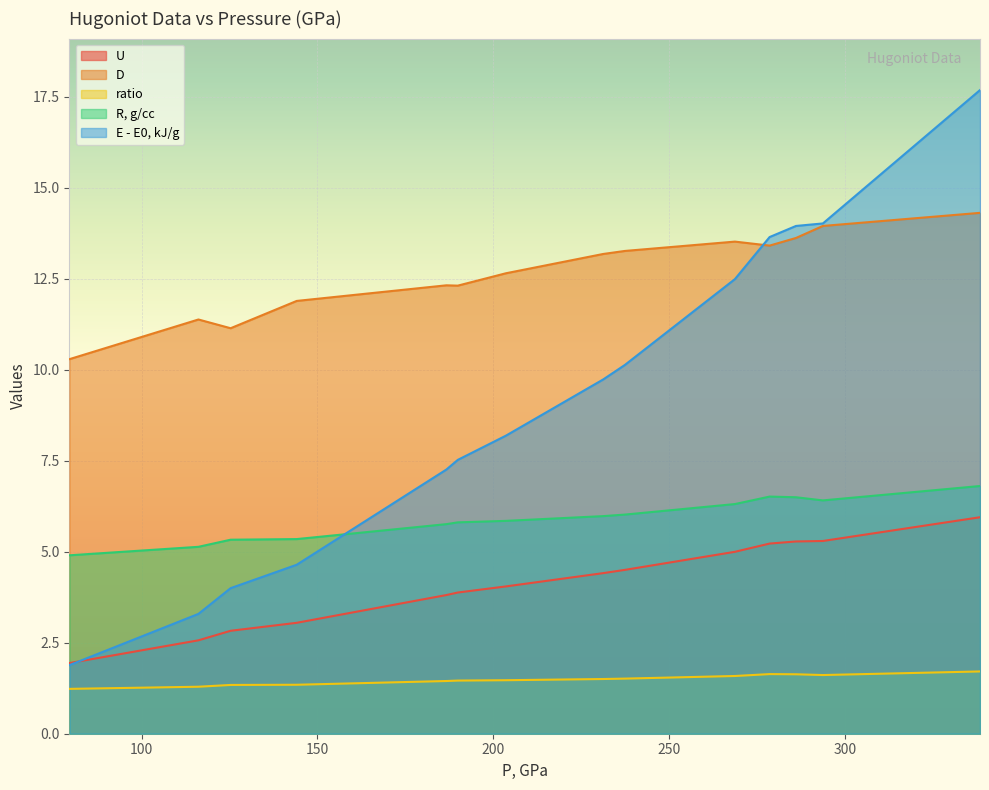

True or false: ratio and R, g/cc intersect in this chart.

False